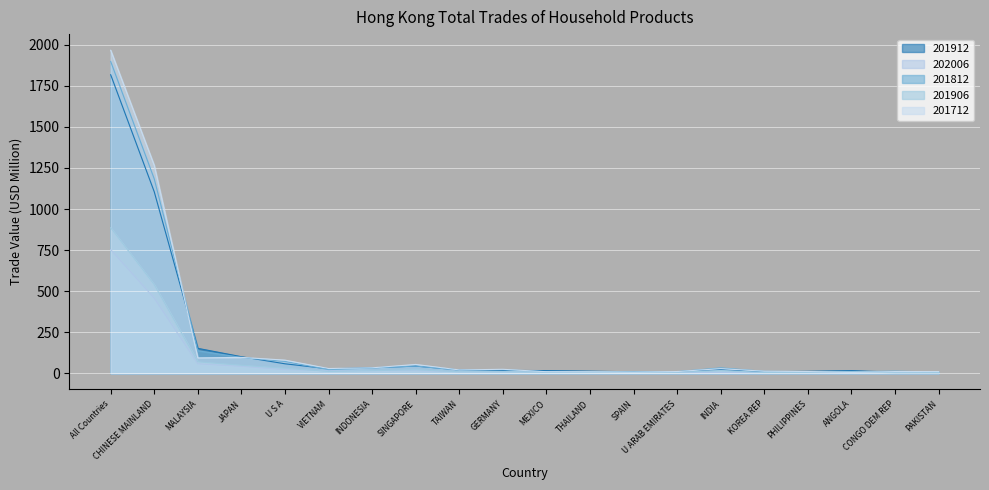

What are all the series names shown in the legend?

201912, 202006, 201812, 201906, 201712